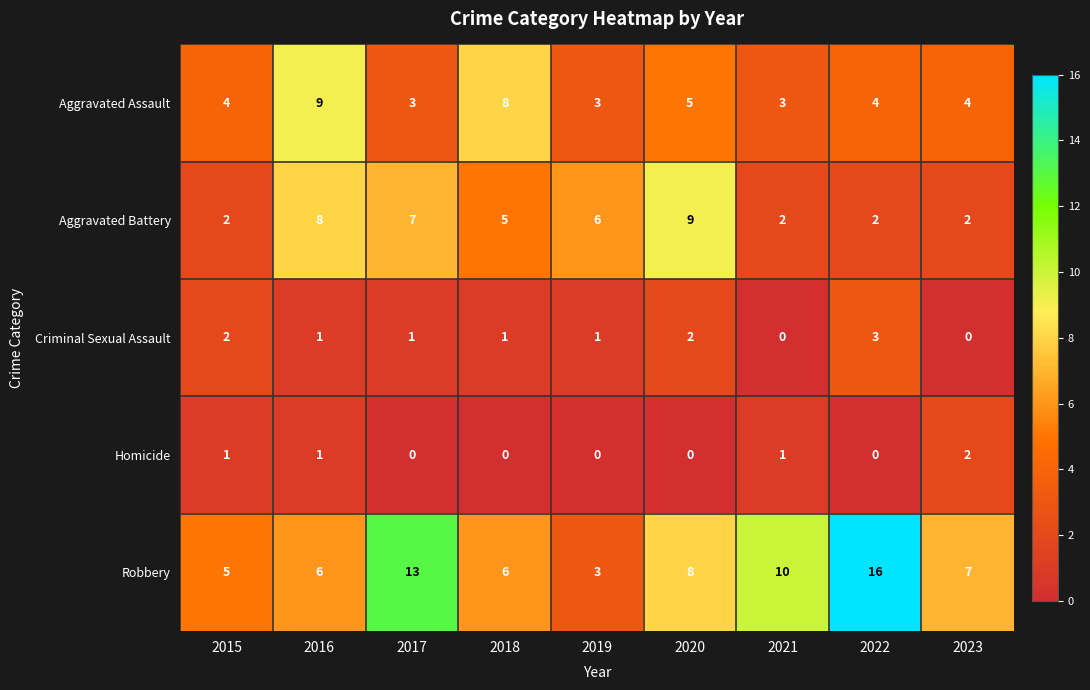

What is the maximum value shown in the chart?

16